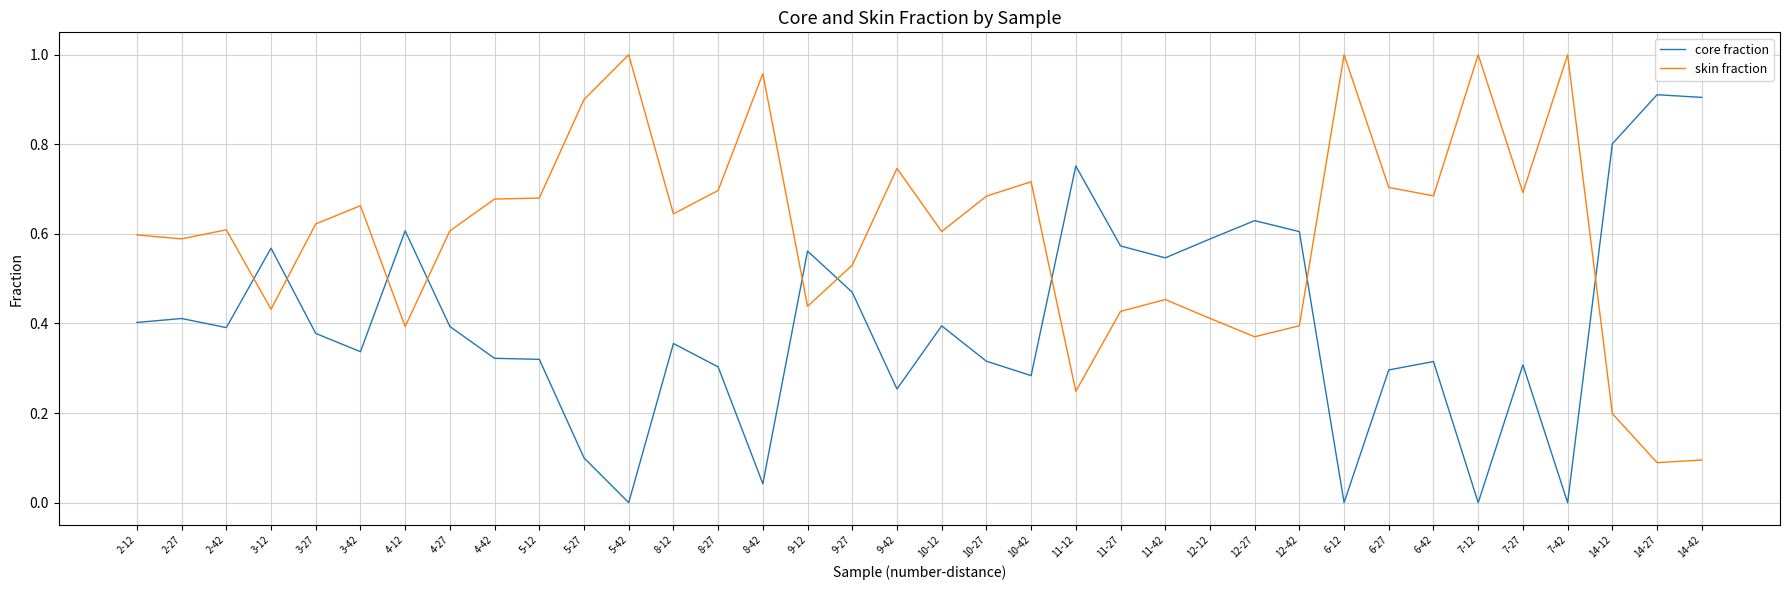

True or false: skin fraction has more than 0 interior local peaks.

True